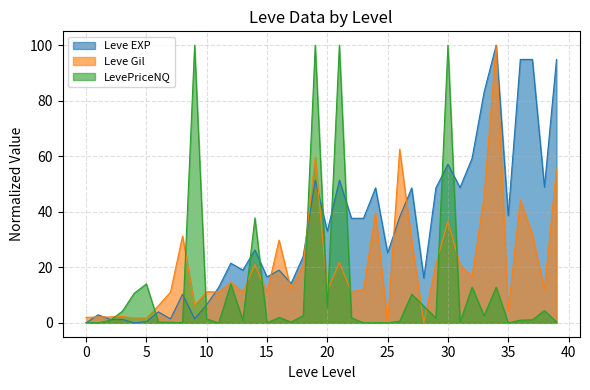

Rank the series by their average value, from highest to lowest.

Leve EXP, Leve Gil, LevePriceNQ